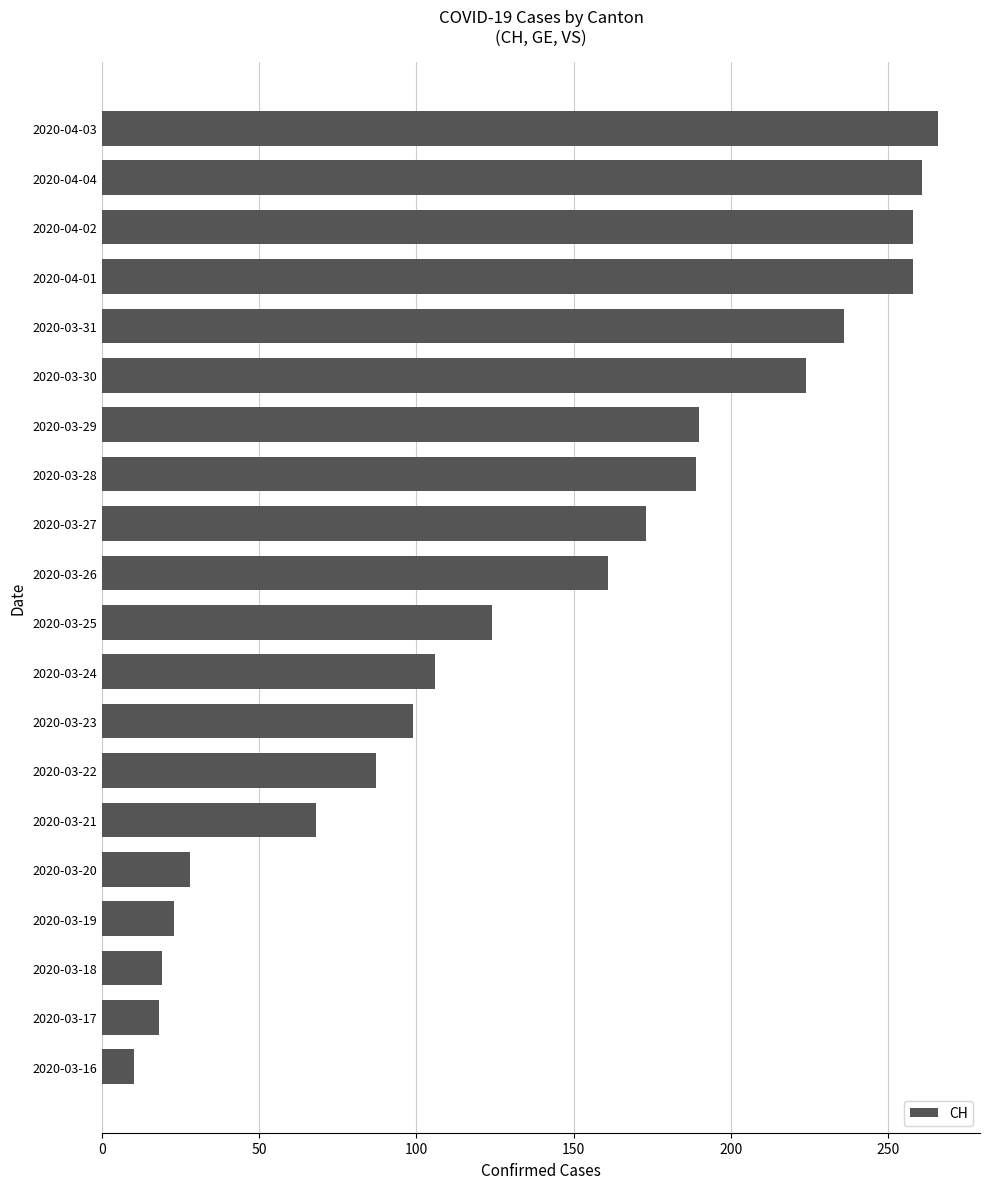

How many data points are less than 161?

10